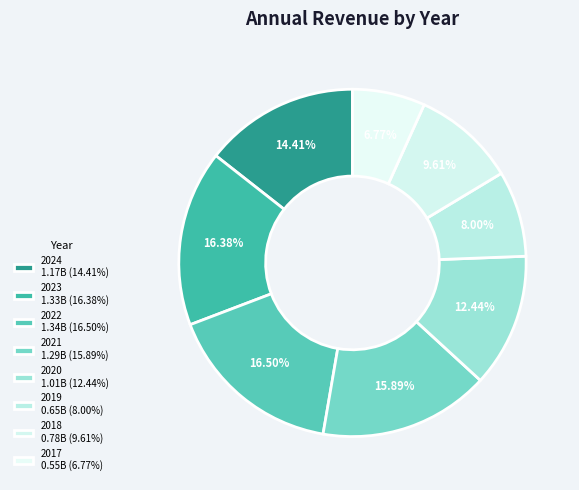

Which slice is the smallest?

2017